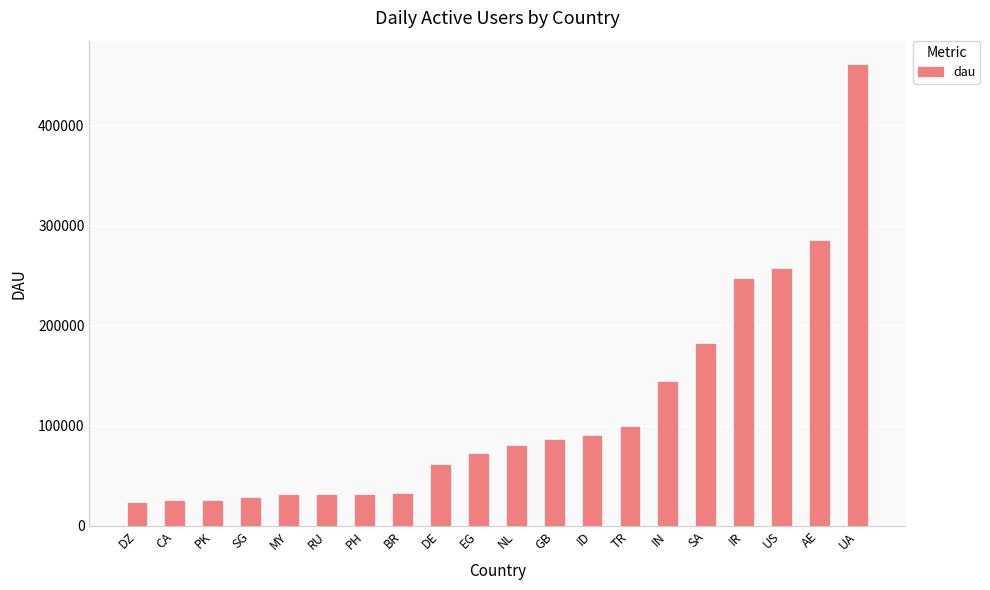

The chart shows a value of 52393 at RU. True or false?

False